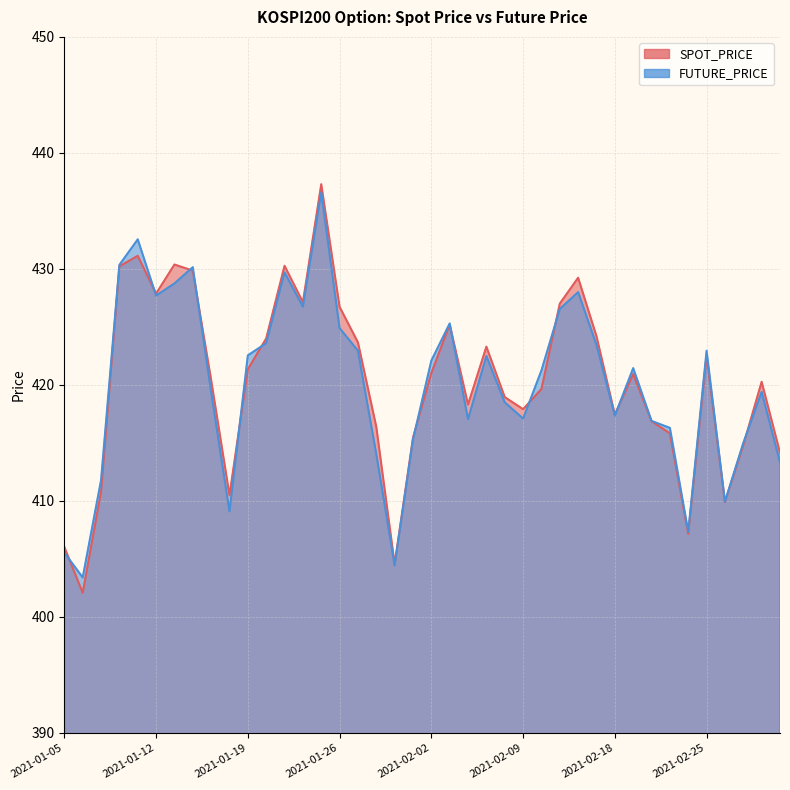

What is the average value of the SPOT_PRICE series?

420.3